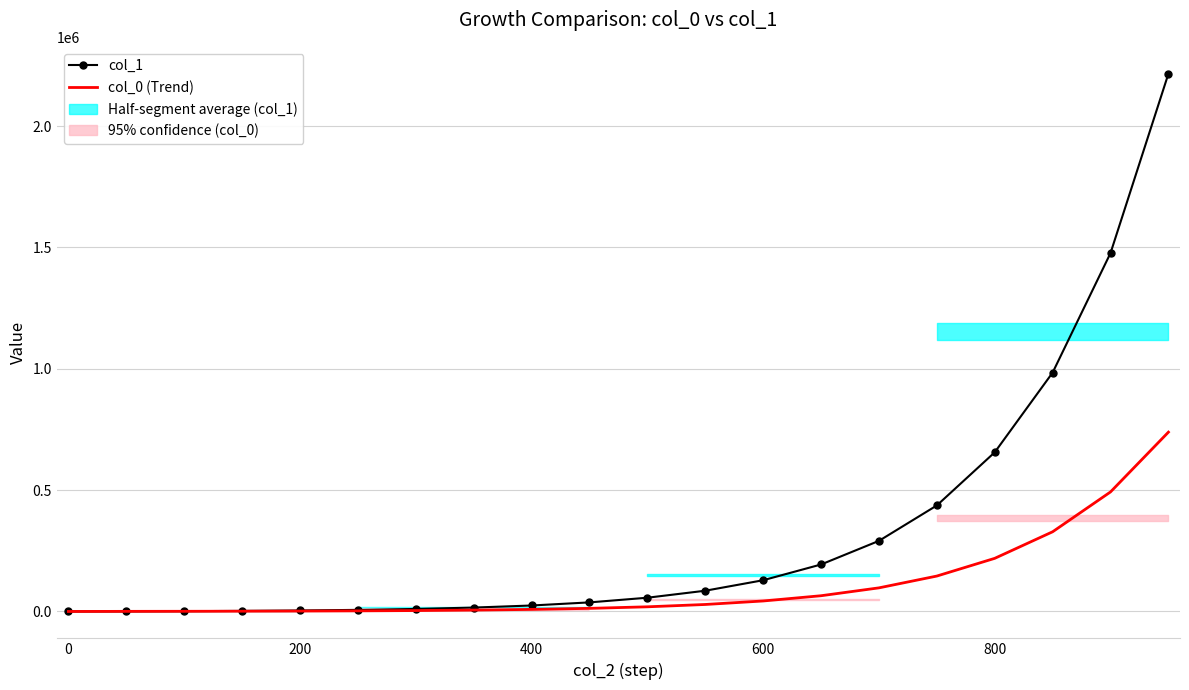

Is it true that col_0 (Trend) equals 0.0 at 0?

True